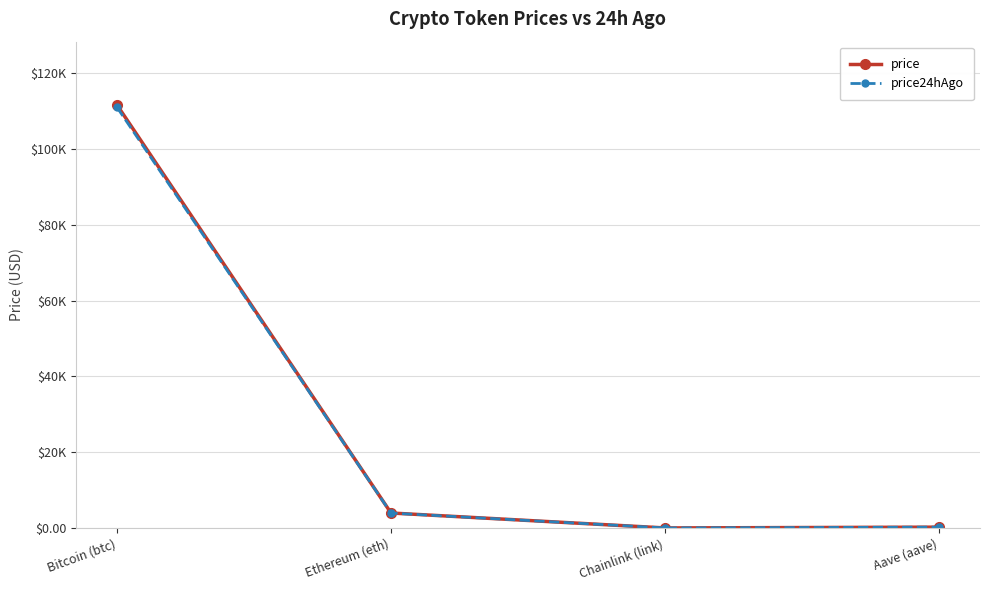

Reading left to right, what are all the values shown in this chart?

price: Bitcoin (btc)=111583.0	Ethereum (eth)=3959.9	Chainlink (link)=18.1	Aave (aave)=227.2
price24hAgo: Bitcoin (btc)=110978.0	Ethereum (eth)=3935.1	Chainlink (link)=18.0	Aave (aave)=228.7